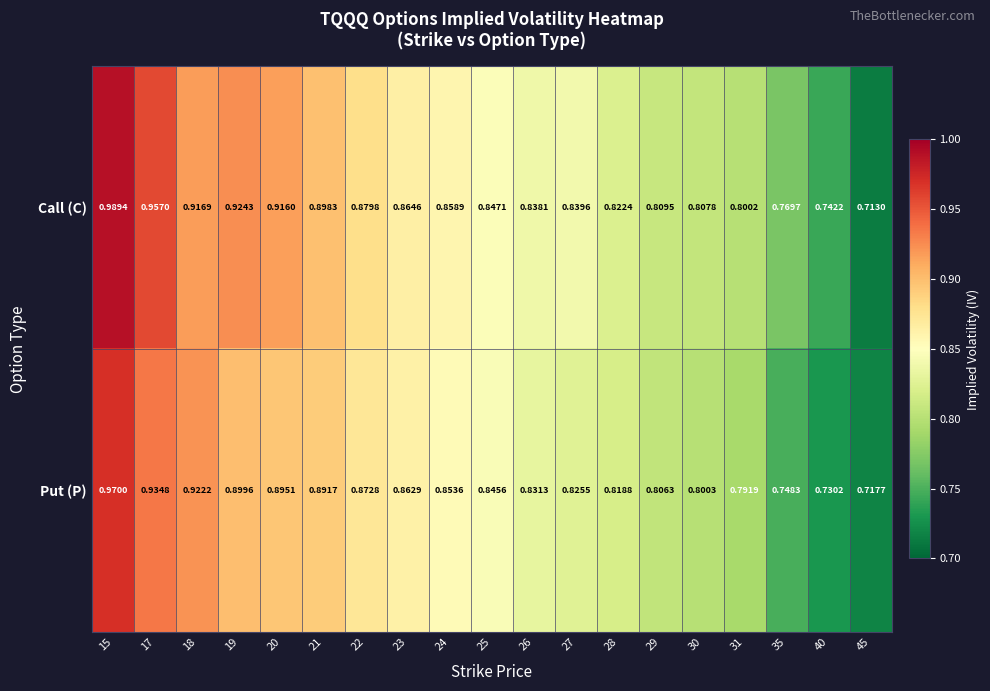

Which series has the largest total across all categories?

Call (C)